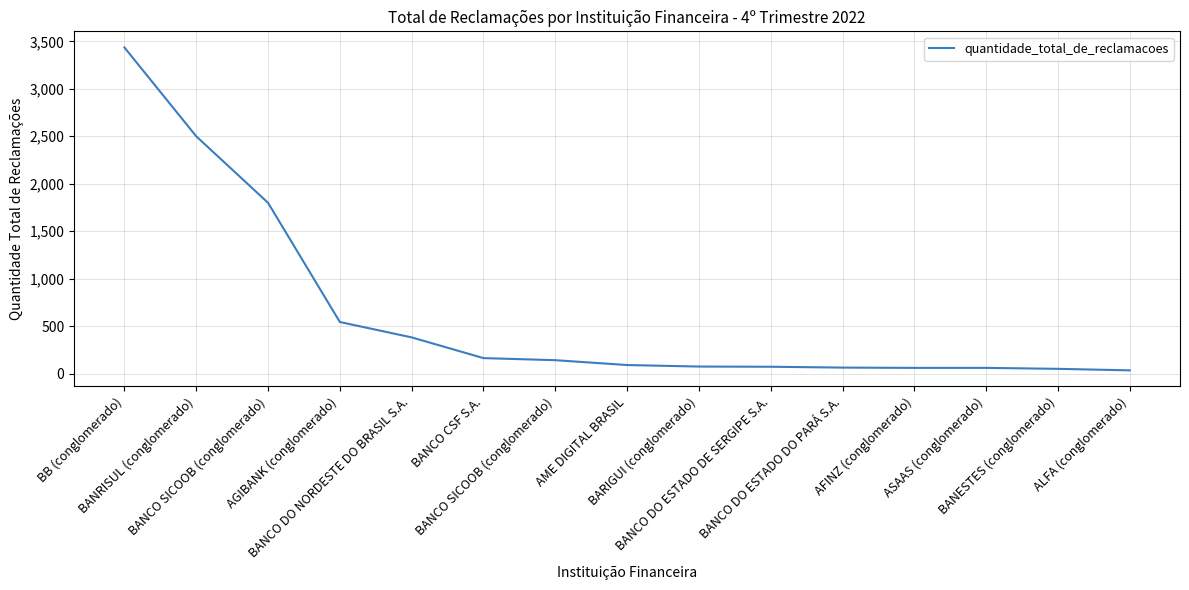

How many lines are shown in the chart?

1